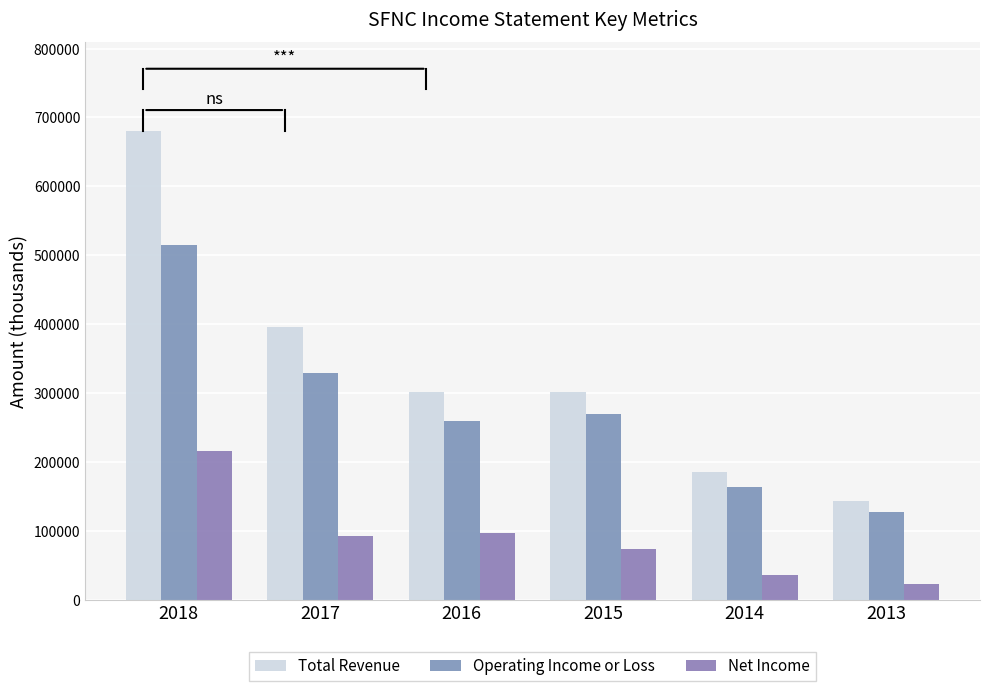

The value of Total Revenue at 2013 is 143100. True or false?

True